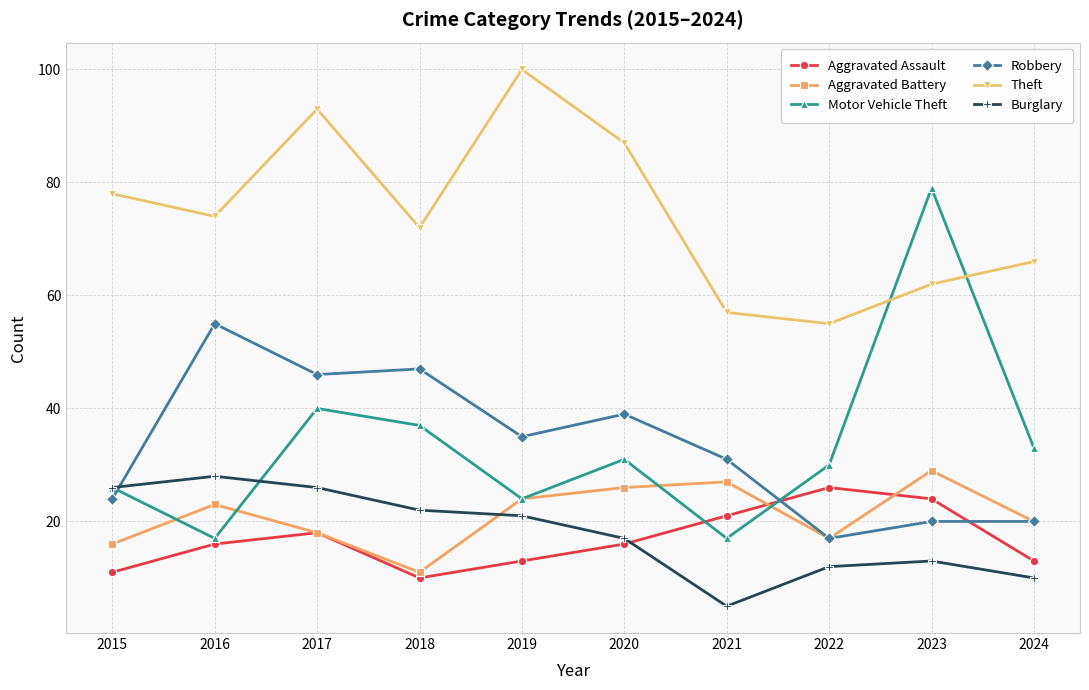

What is the spread (max minus min) of values at 2019?

87